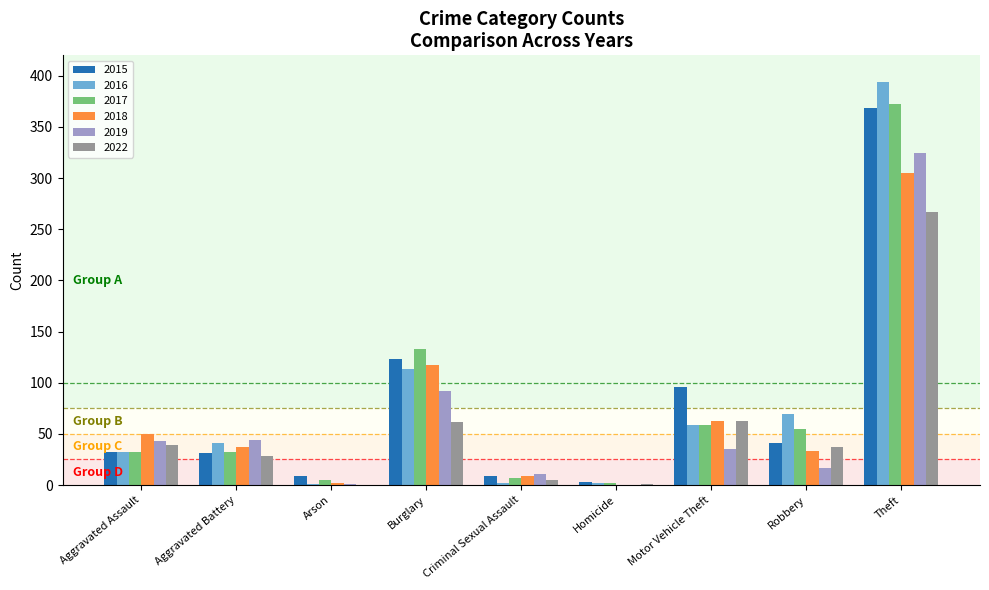

At which label is 2018 closest to 152?

Burglary